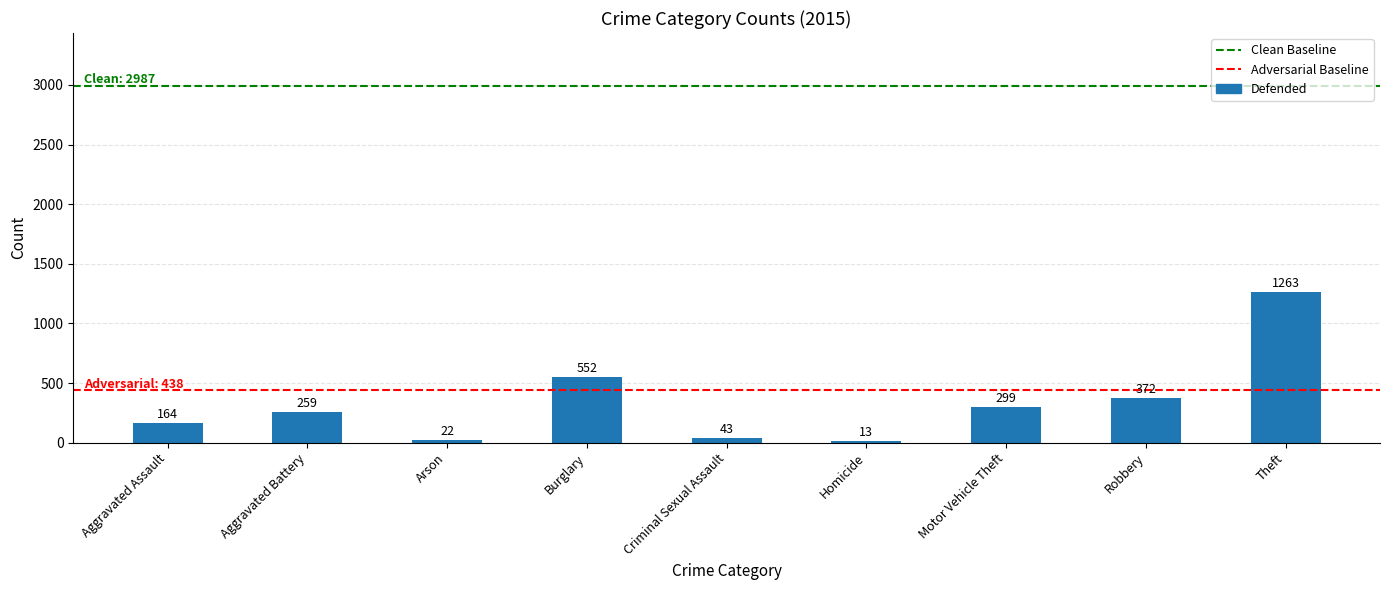

How many values are below 259?

4